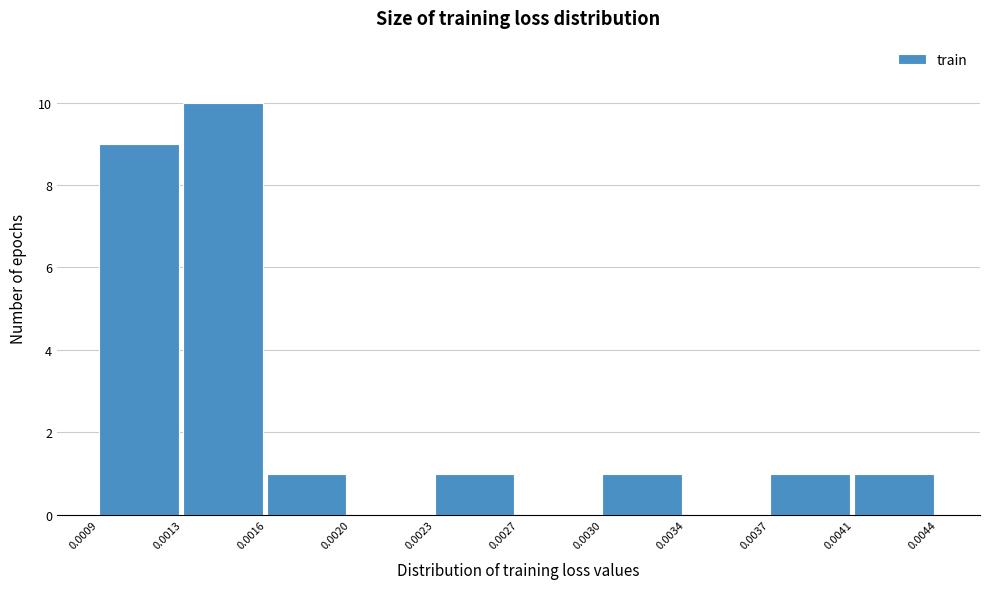

Reading left to right, extract all data points from this chart.

0.0009=9	0.0013=10	0.0016=1	0.0020=0	0.0023=1	0.0027=0	0.0030=1	0.0034=0	0.0037=1	0.0041=1